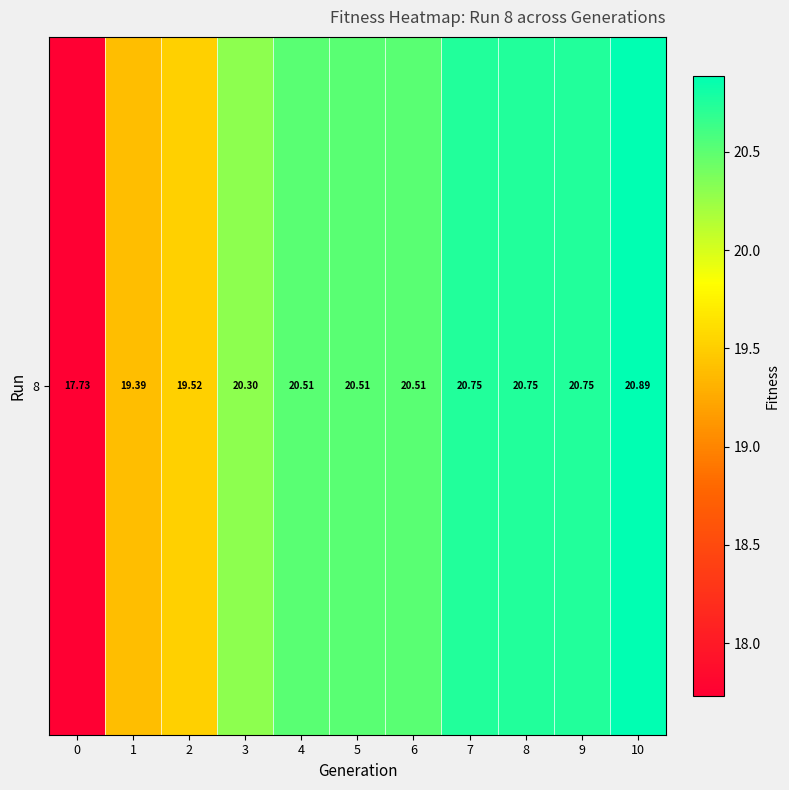

Which category has the highest value across all series?

10